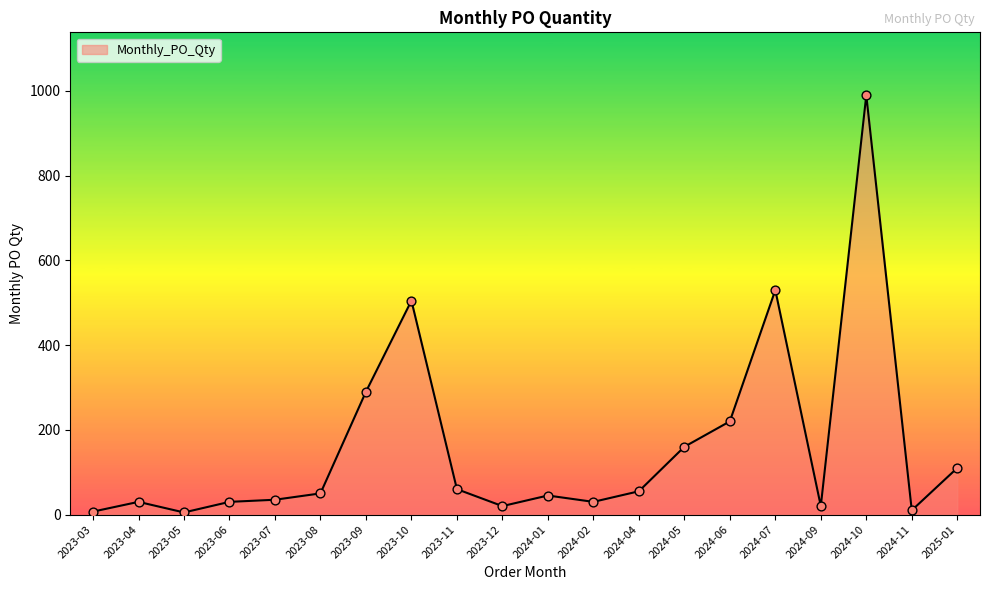

What is the change in value from 2024-01 to 2024-07?

+485